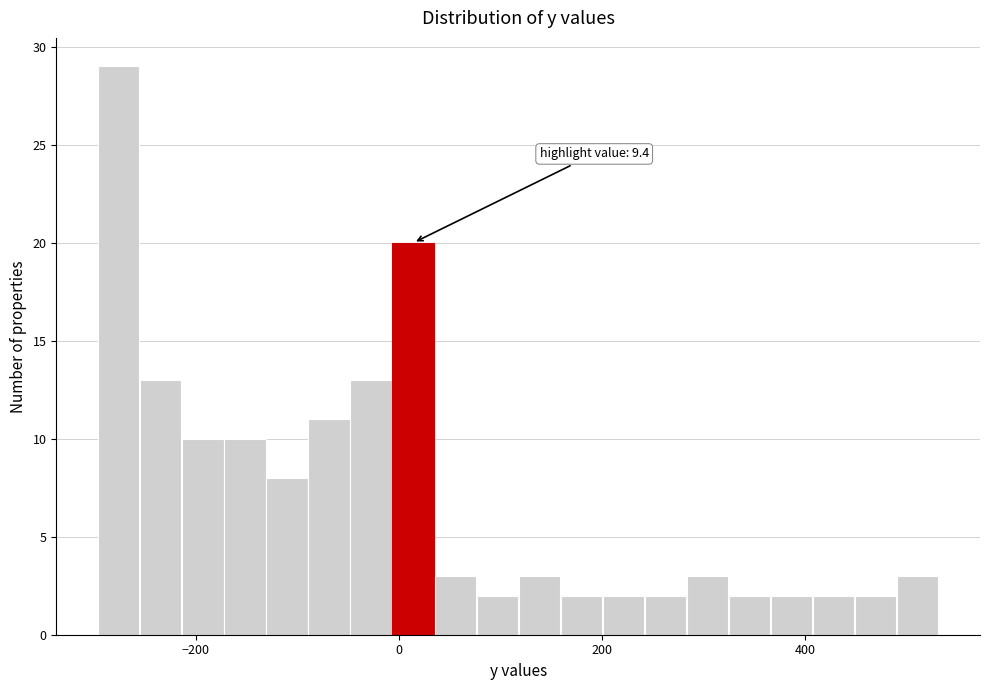

Around what value on the x-axis is the tallest bar? Give the approximate position of its centre, as read against the axis.

-280